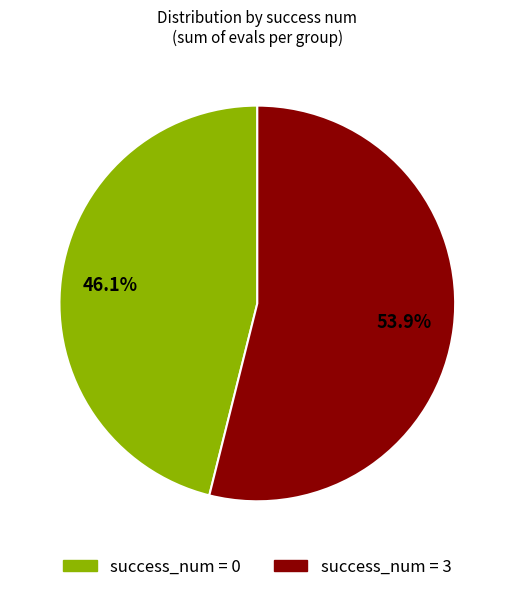

Is there a majority slice in this chart?

Yes